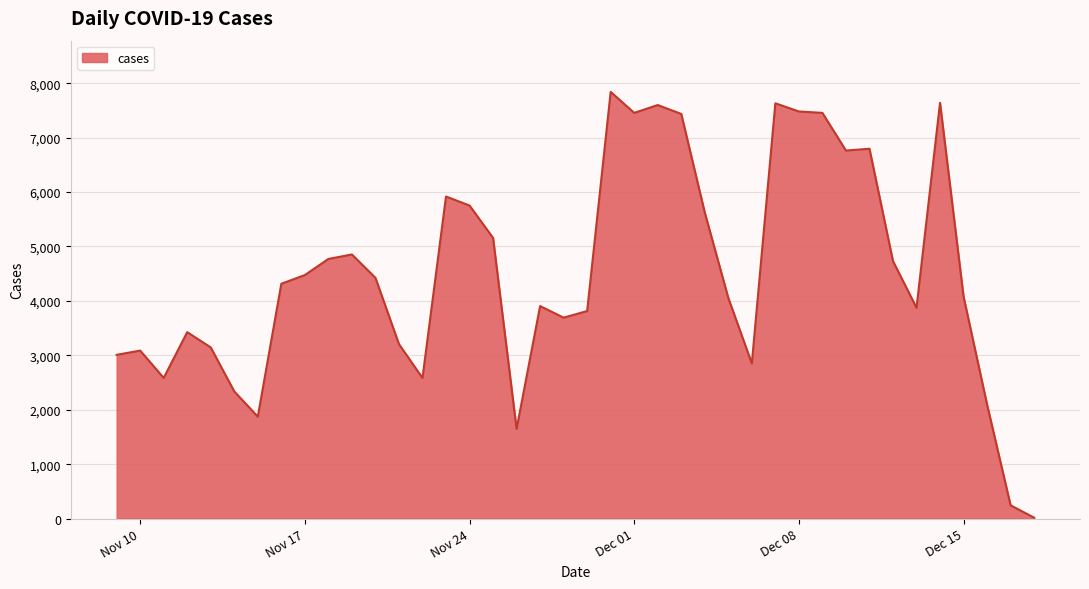

What is the greatest value displayed?

7841